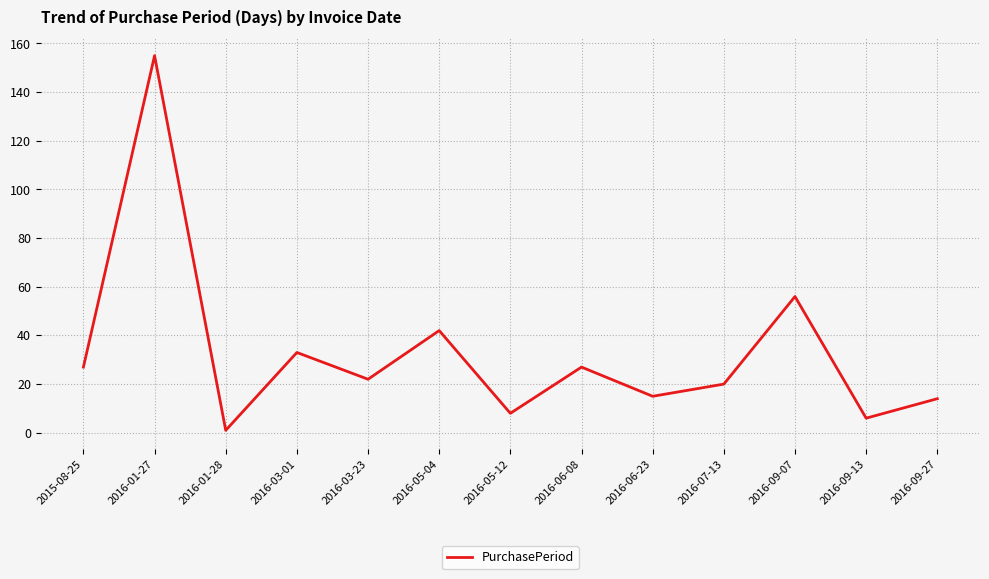

Approximately how many times larger is the value at 2016-01-27 compared to 2016-09-07?

2.8